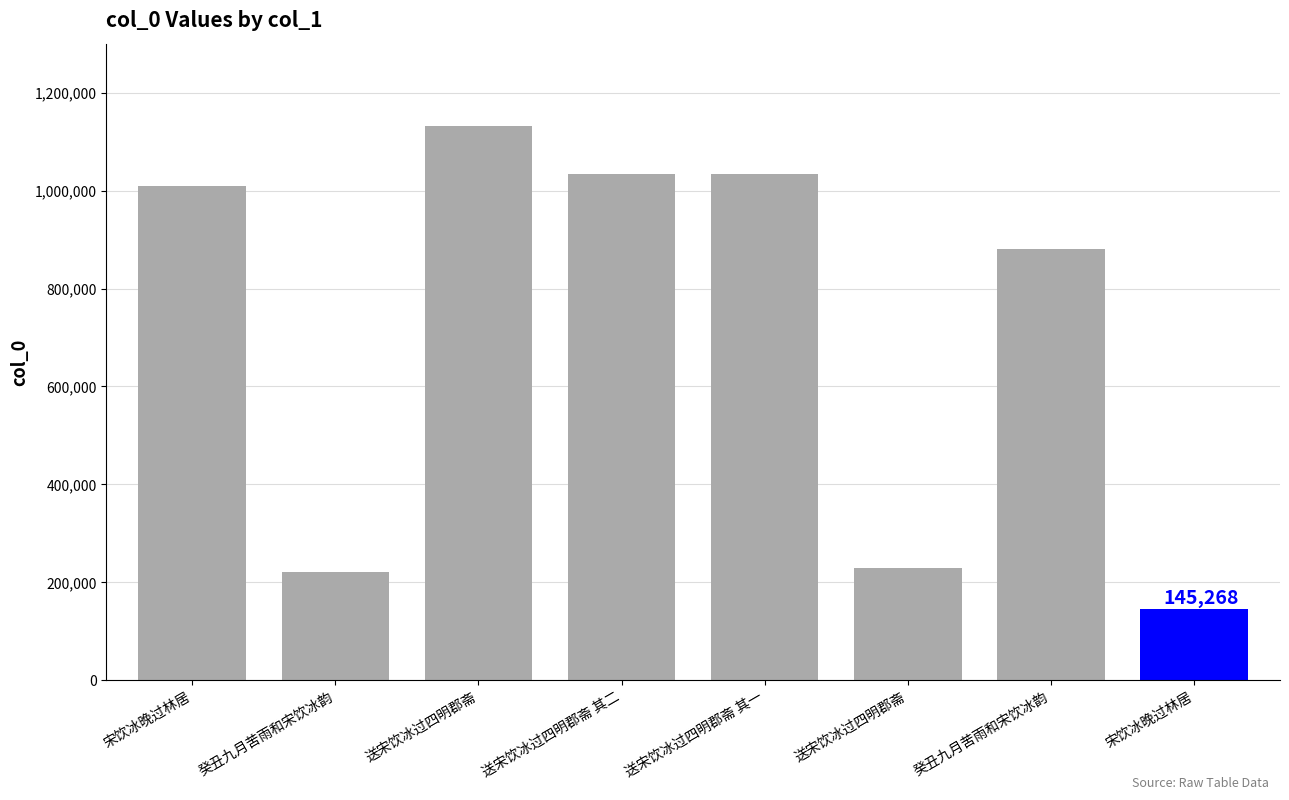

How many bars are there in total?

8